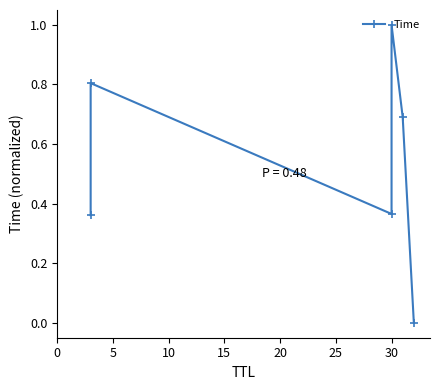

Reading left to right, extract all data points from this chart.

0.4	0.8	0.4	1.0	0.7	0.0